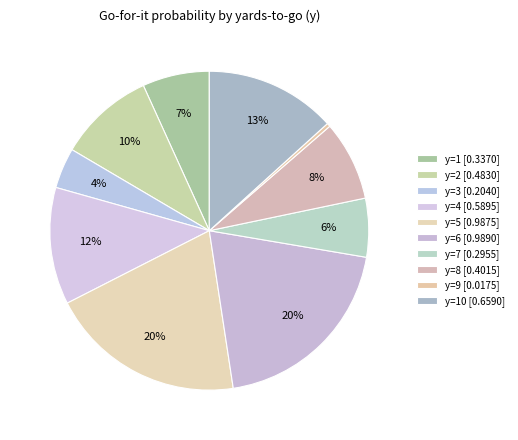

How many slices are in this pie chart?

10